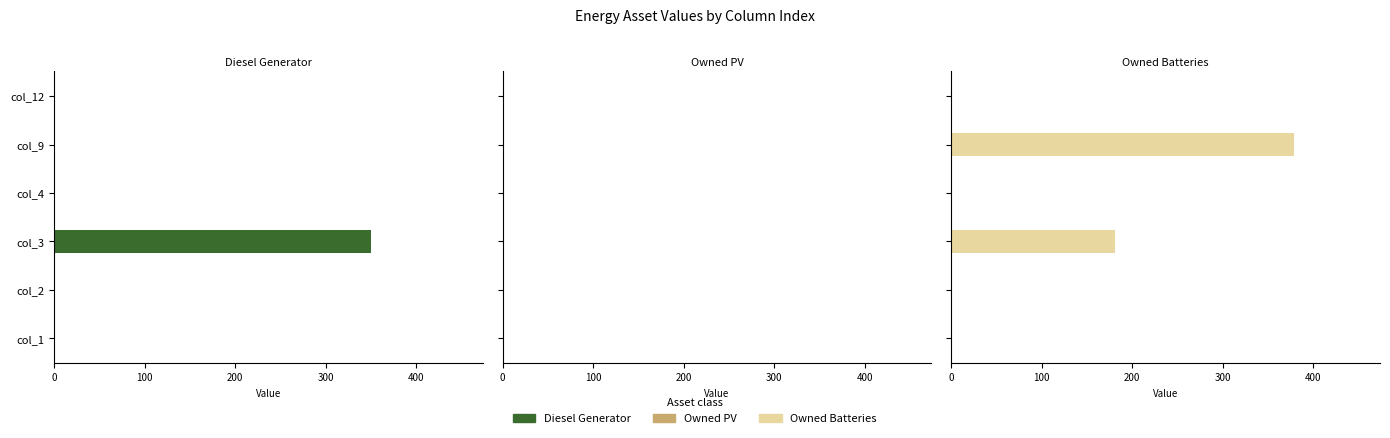

Reading right to left, what are all the values shown in this chart?

Diesel Generator: 0.0	0.0	0.0	350.0	0.0	0.0
Owned PV: 0.5	0.5	0.5	0.5	0.5	0.5
Owned Batteries: 0.0	378.0	0.0	181.0	0.0	0.0